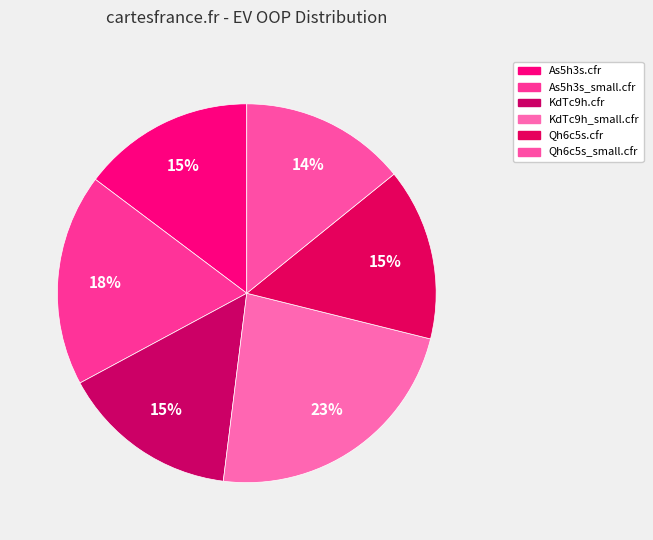

To the nearest percent, what percentage of the pie is KdTc9h.cfr?

15%